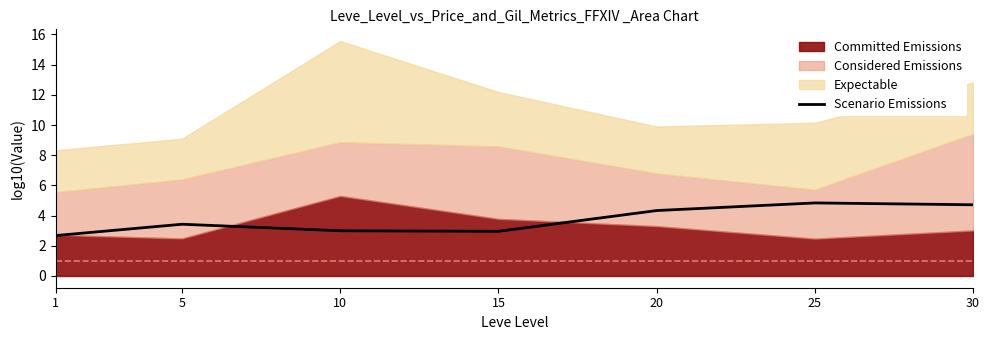

Reading right to left, extract all data points from this chart.

30=4.7	25=4.8	20=4.3	15=3.0	10=3.0	5=3.4	1=2.7